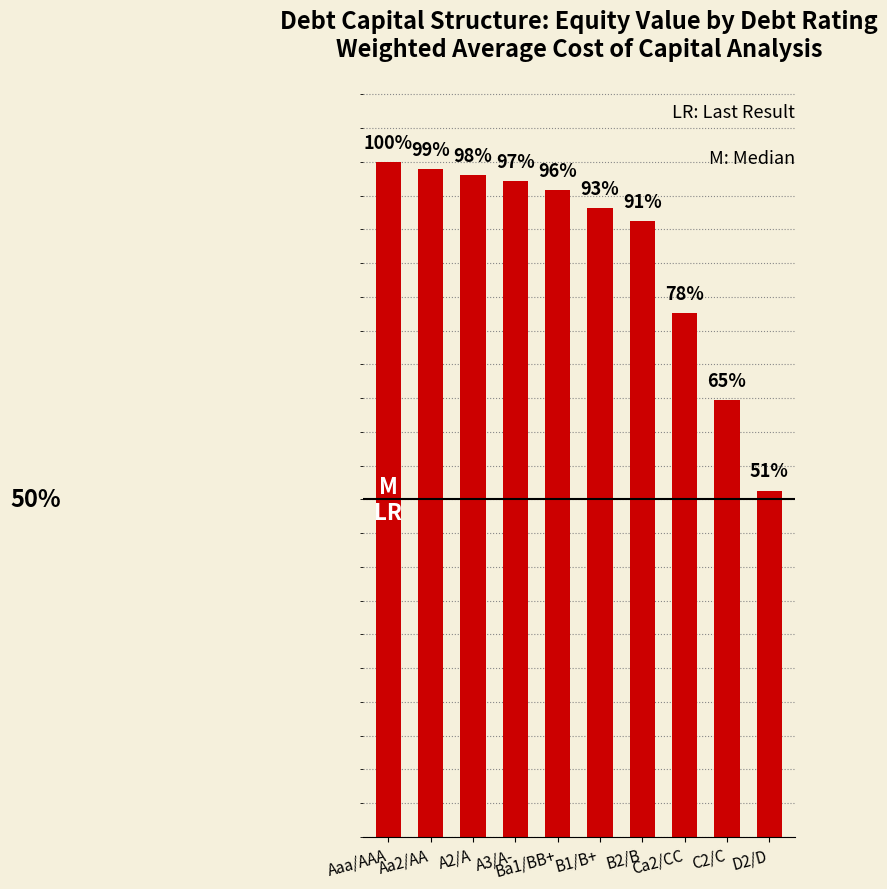

What is the difference between the maximum and minimum values?

0.5